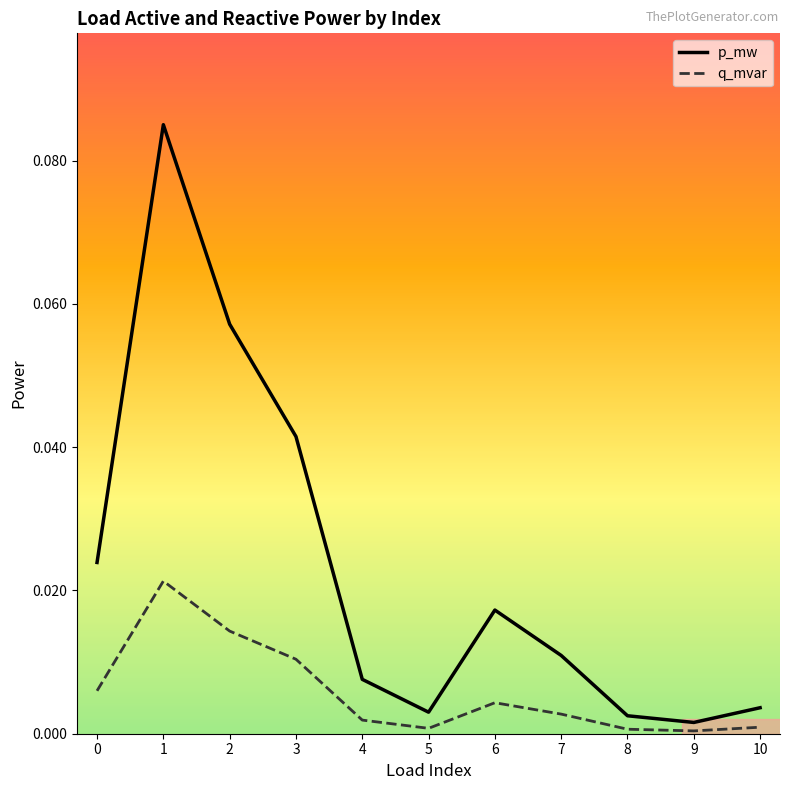

At which category does p_mw reach its first local valley?

5